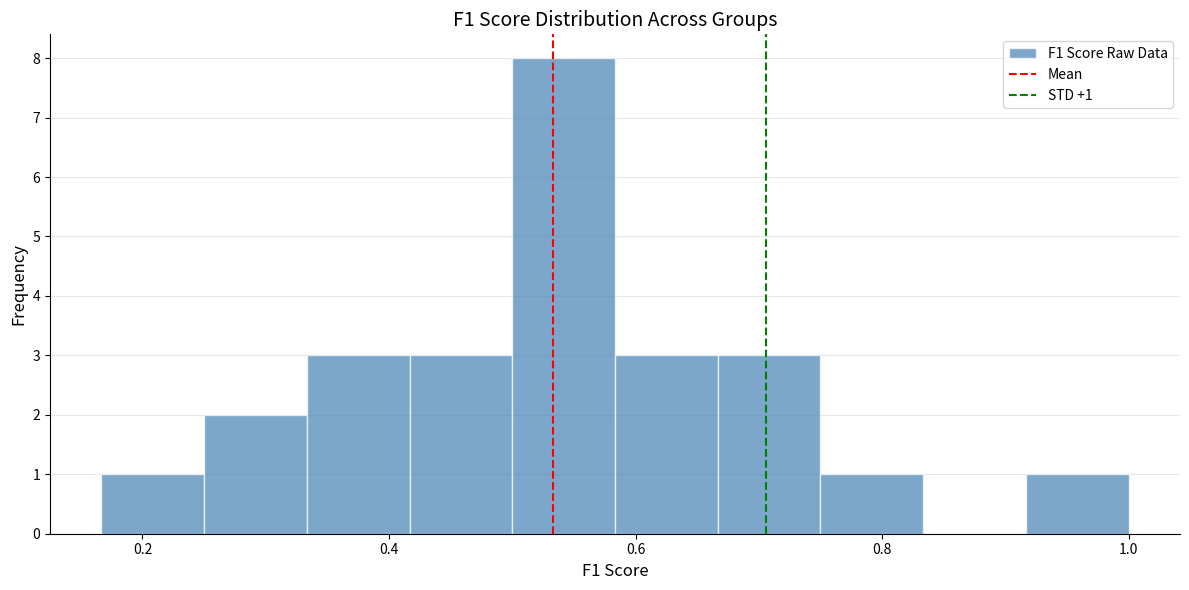

Which range on the x-axis has the tallest bar?

0.50 to 0.58